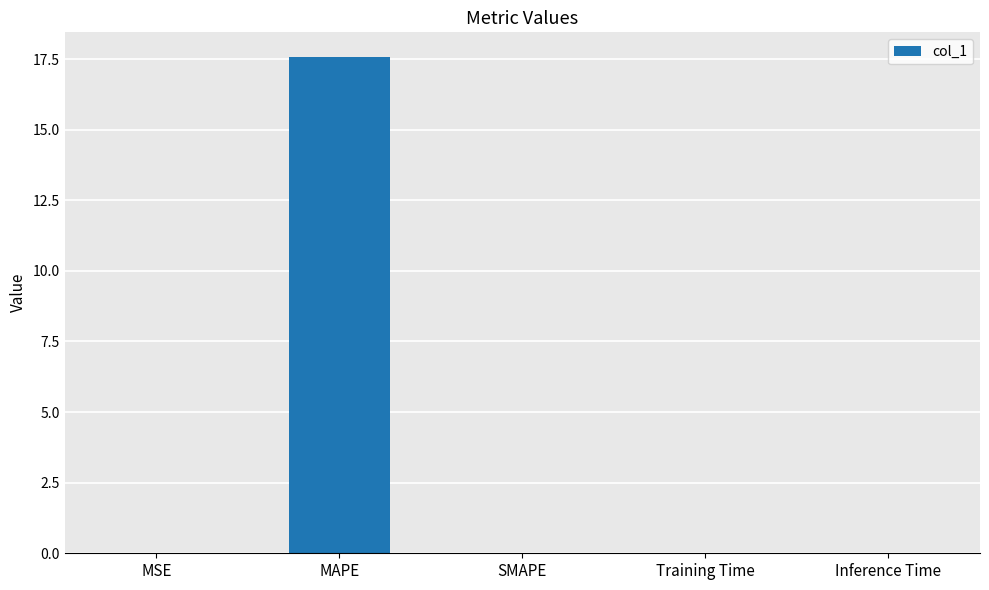

How many series are shown in this chart?

1